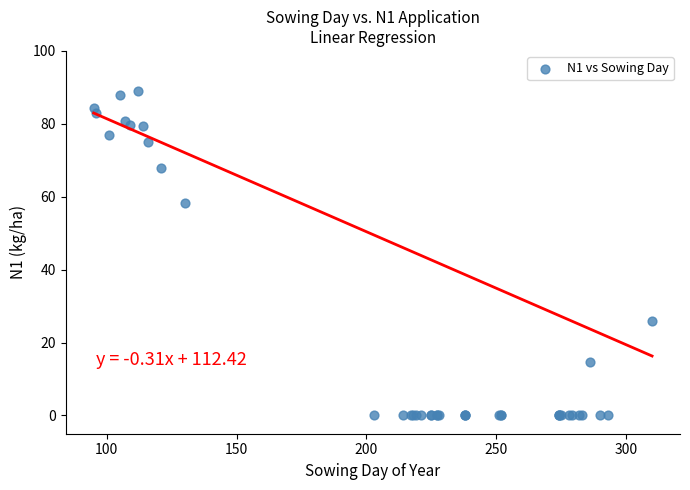

What Y value in the scatter plot is closest to 44?

58.3